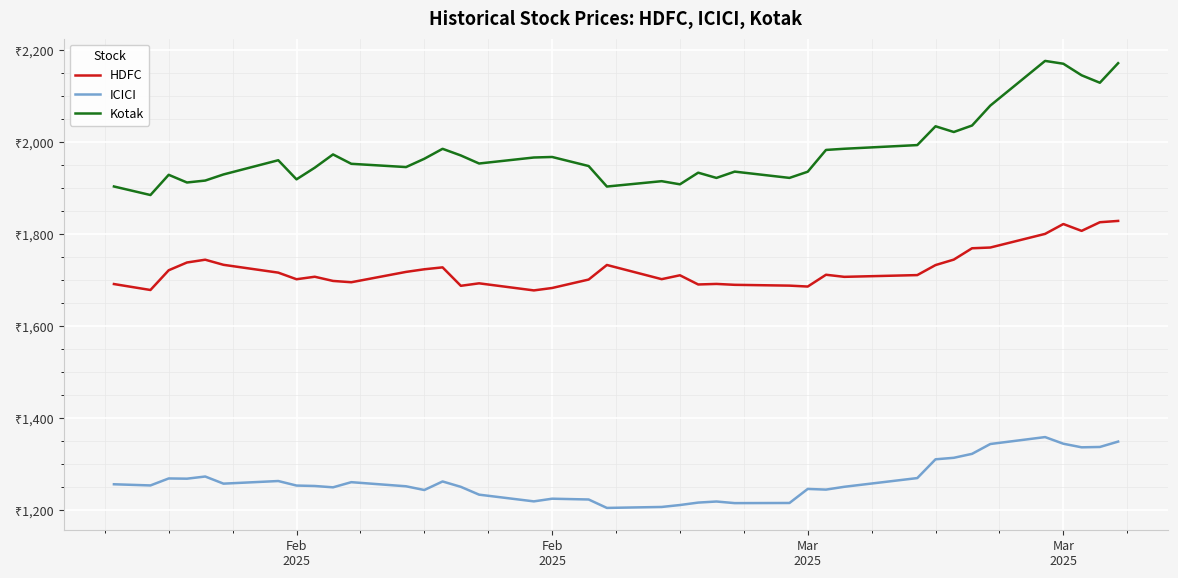

True or false: HDFC and Kotak intersect in this chart.

False